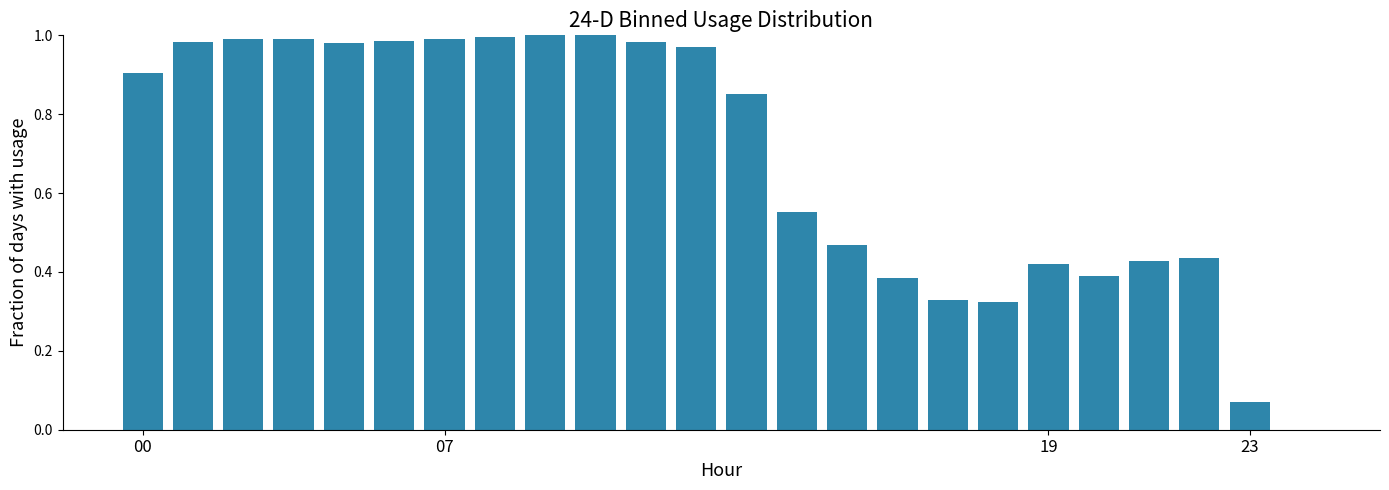

Count the number of data series in this chart.

1